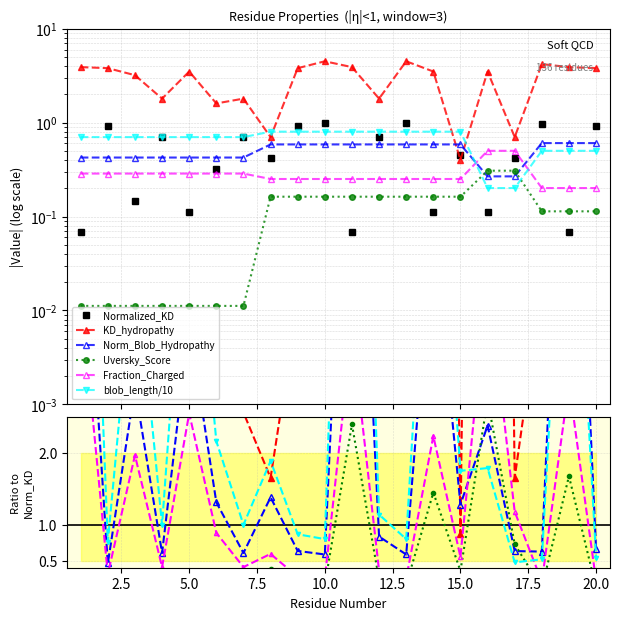

In KD_hydropathy, how many points are higher than both neighbors (excluding endpoints)?

6